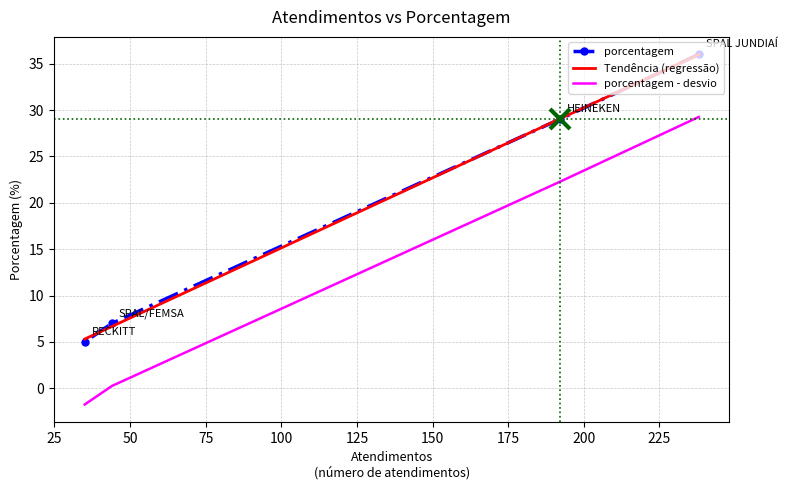

True or false: the data shows 50 at SPAL JUNDIAÍ.

False